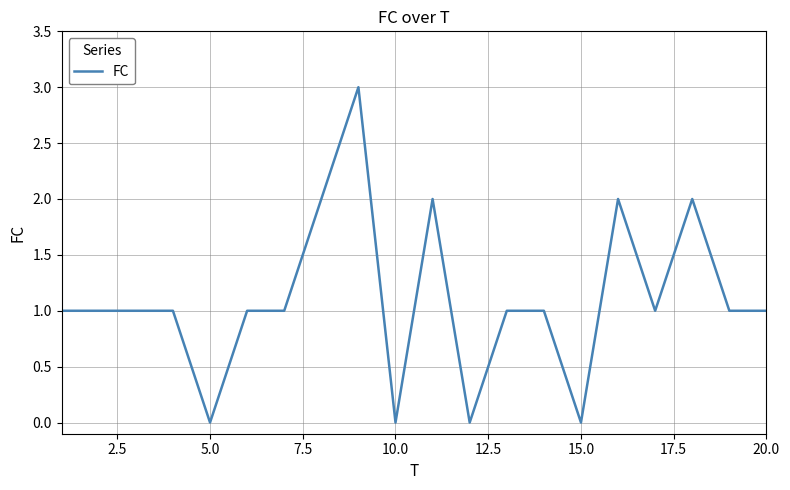

What is the maximum value shown in the chart?

3